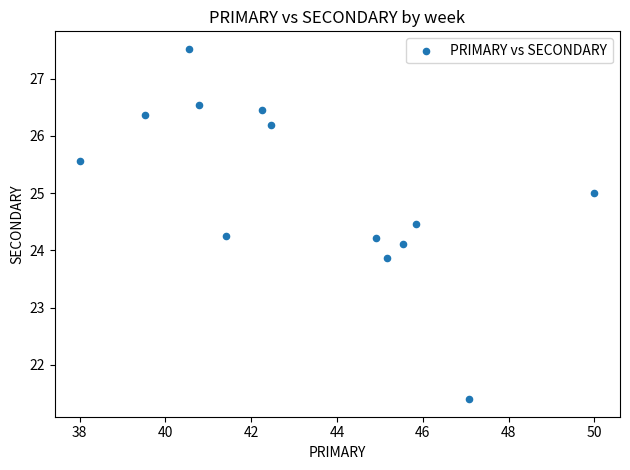

What is the range of X values (max minus min)?

12.0